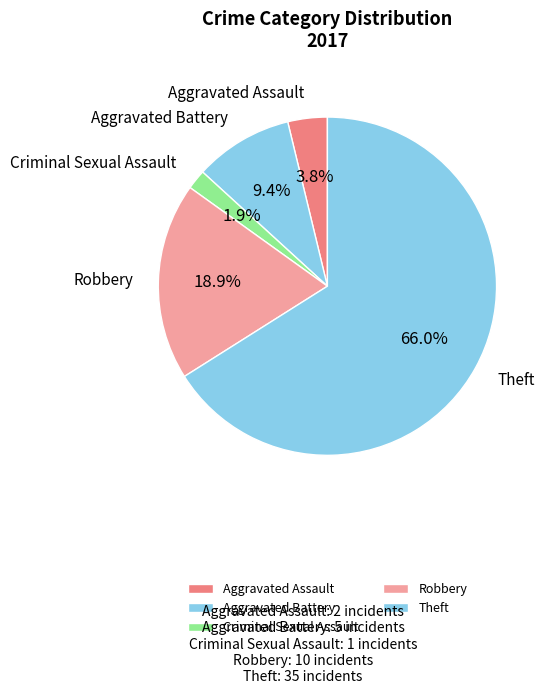

How many segments does this pie chart have?

5